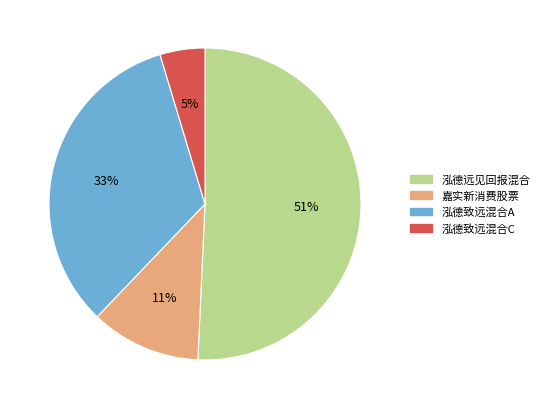

How many slices are in this pie chart?

4